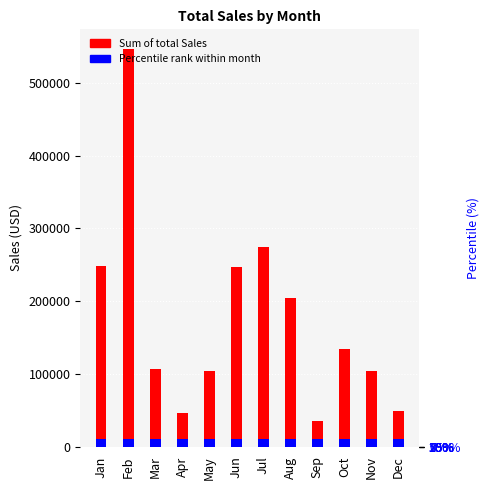

How many data points are less than 133920?

6